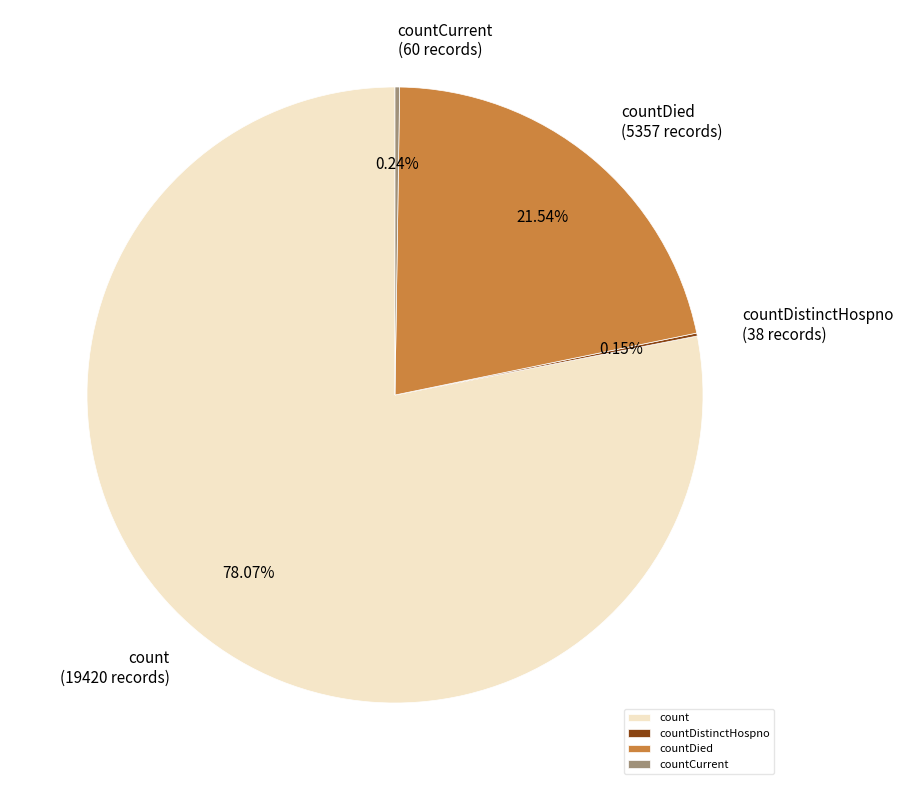

What percentage is the count slice, to the nearest percent?

78%